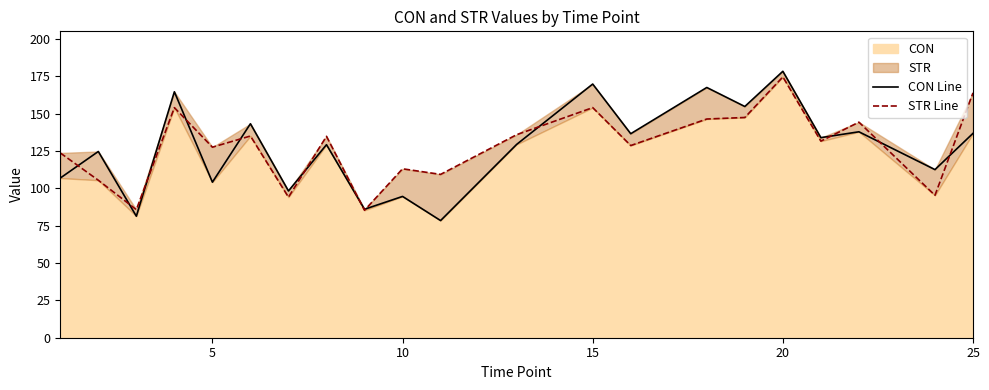

Reading left to right, extract all data points from this chart.

CON Line: 106.9	124.6	81.3	164.6	104.1	143.2	98.2	129.2	86.0	94.6	78.4	129.4	169.8	136.5	167.5	154.7	178.3	133.9	137.8	112.5	136.8
STR Line: 123.7	105.4	85.7	154.0	127.5	135.0	94.0	134.8	85.3	113.1	109.3	135.9	154.0	128.6	146.4	147.4	174.5	131.6	144.3	95.3	163.9